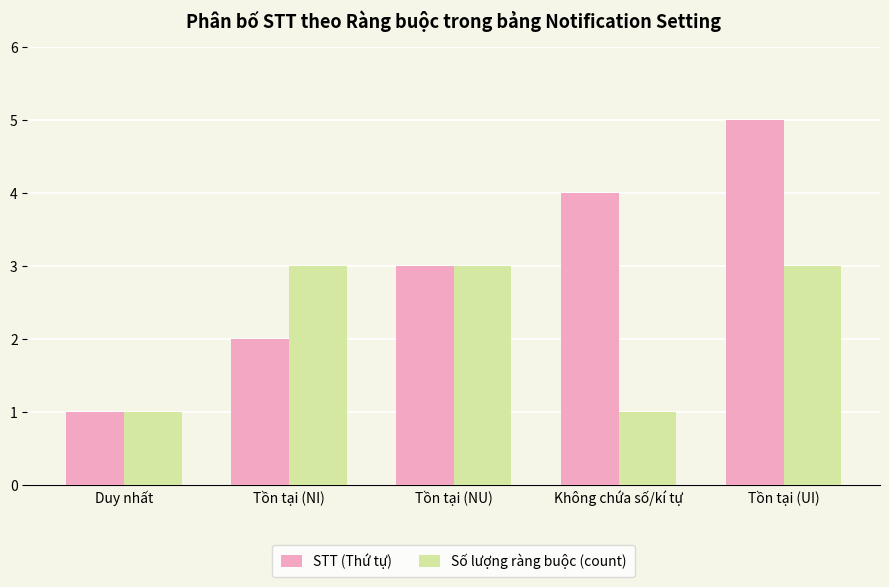

Are the bars grouped side by side (vs. stacked)?

Yes